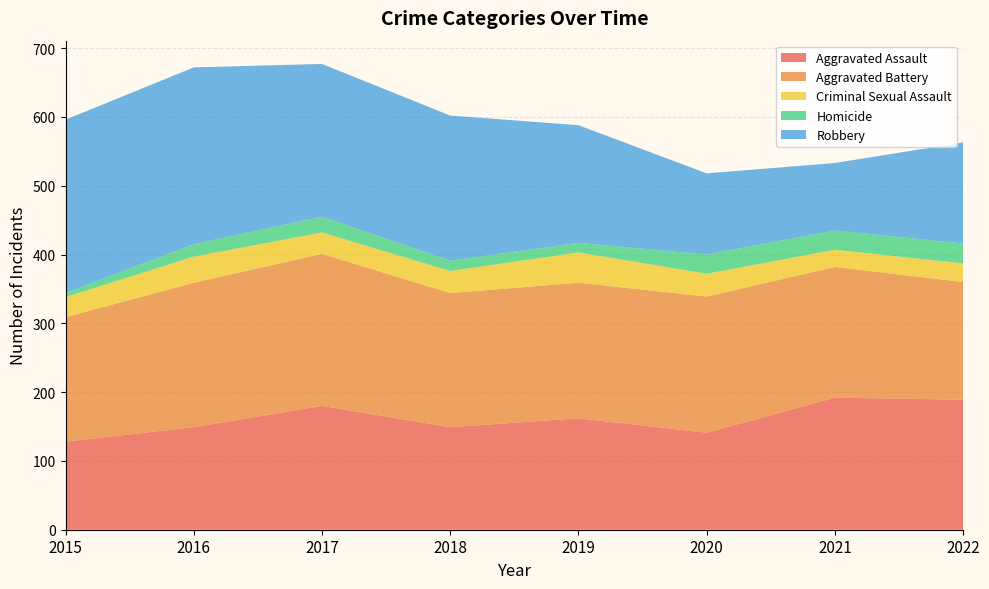

Reading left to right, list all the values displayed in this chart.

Aggravated Assault: 128	149	180	149	162	141	192	189
Aggravated Battery: 181	210	221	195	197	198	190	171
Criminal Sexual Assault: 29	38	31	32	44	33	25	27
Homicide: 6	18	23	15	14	28	28	29
Robbery: 252	257	222	211	171	118	98	147